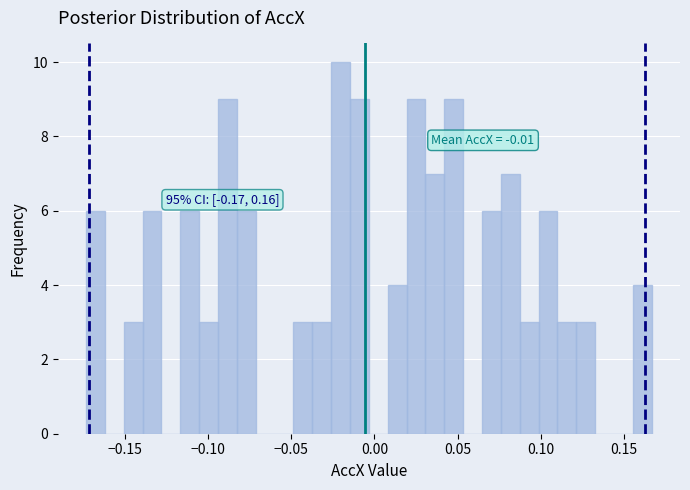

Around what value on the x-axis is the tallest bar? Give the approximate position of its centre, as read against the axis.

-0.020